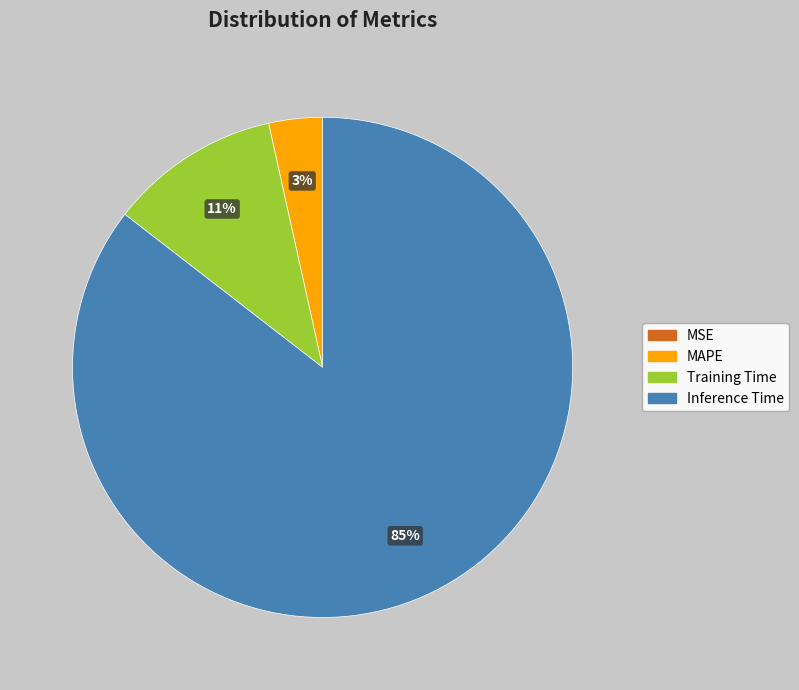

Is the sum of Inference Time and MAPE greater than half?

Yes